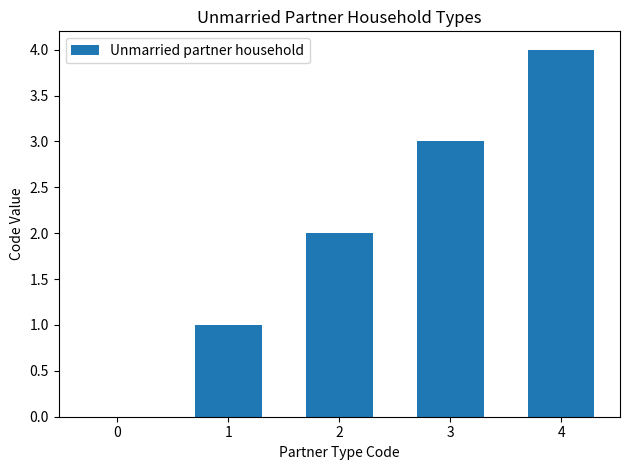

How many data points does each series have?

5